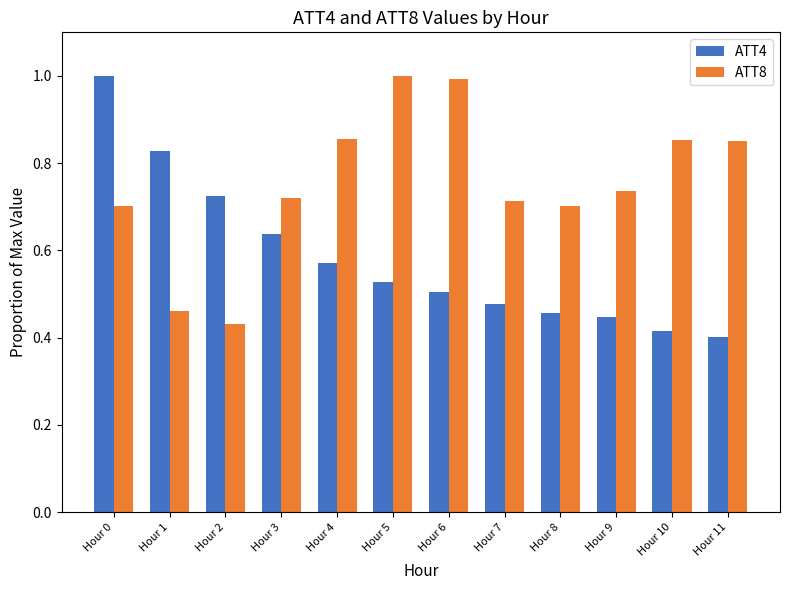

Does the chart contain any negative values?

No